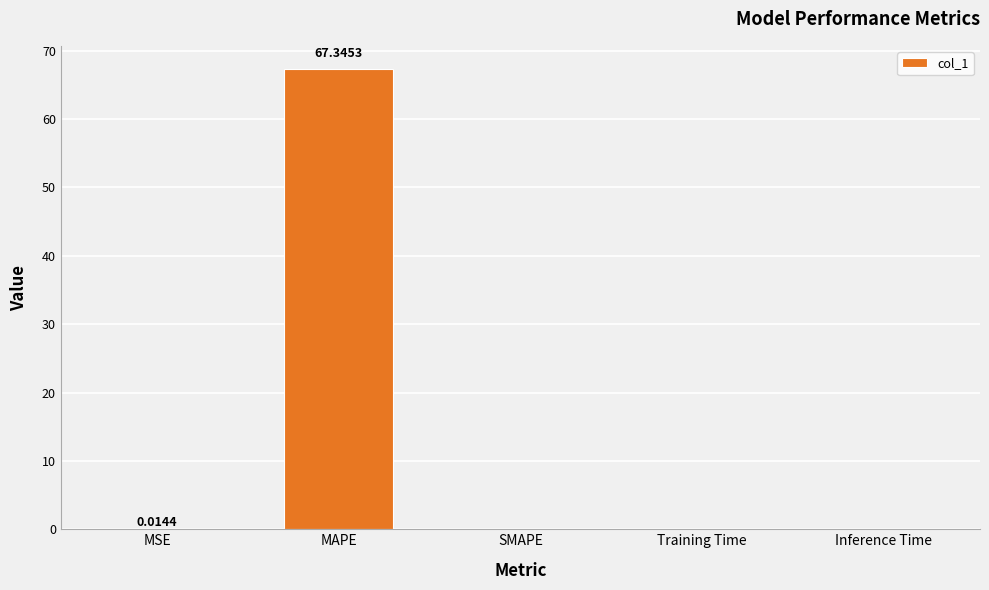

Which label corresponds to the largest value in the chart?

MAPE